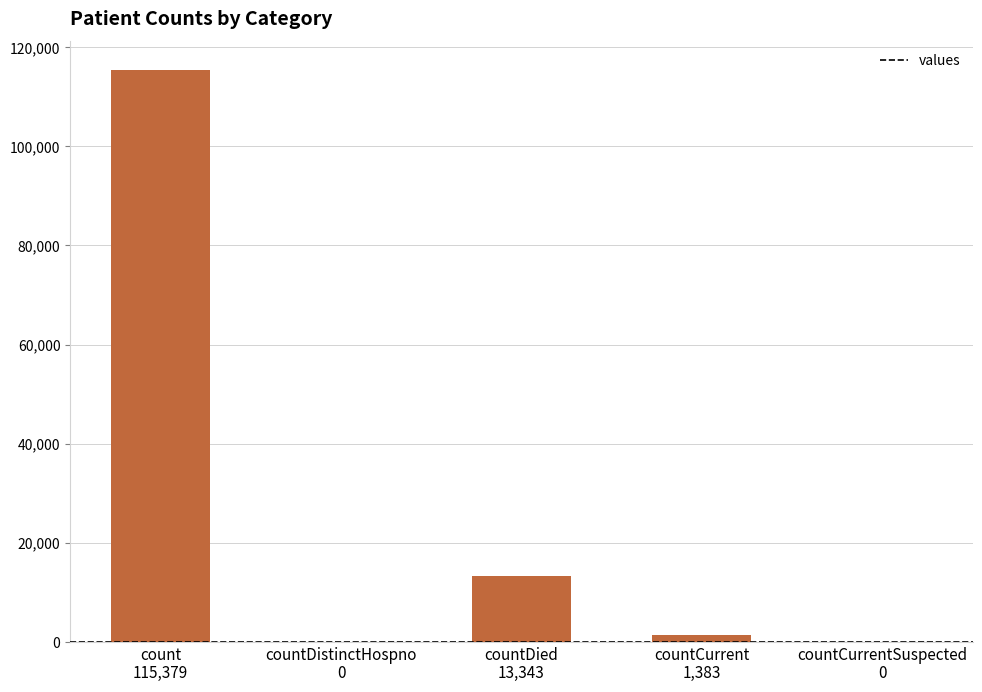

What is the sum of all values?

130105